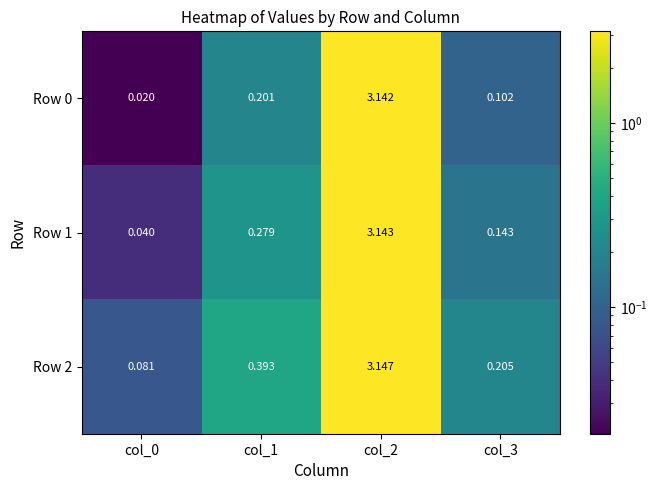

Is the value of Row 0 at col_1 greater than the value of Row 1 at col_2?

No